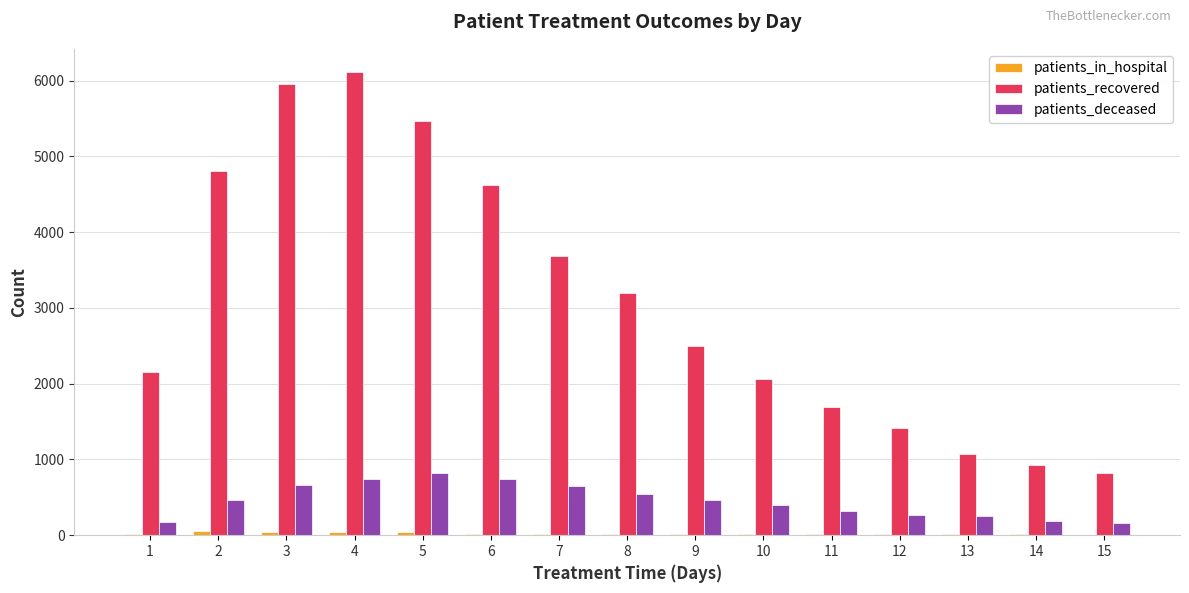

Which series has the largest total across all categories?

patients_recovered